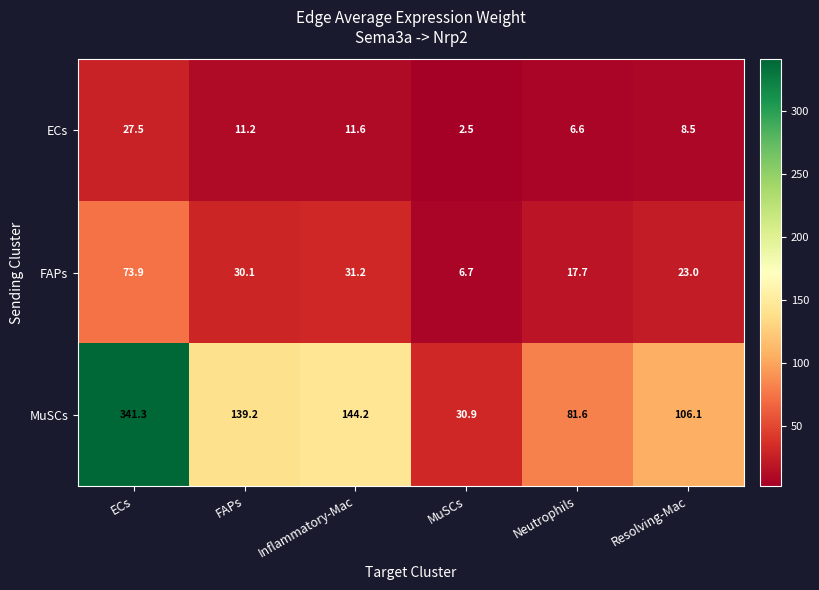

Is it true that MuSCs equals 81.6 at Neutrophils?

True